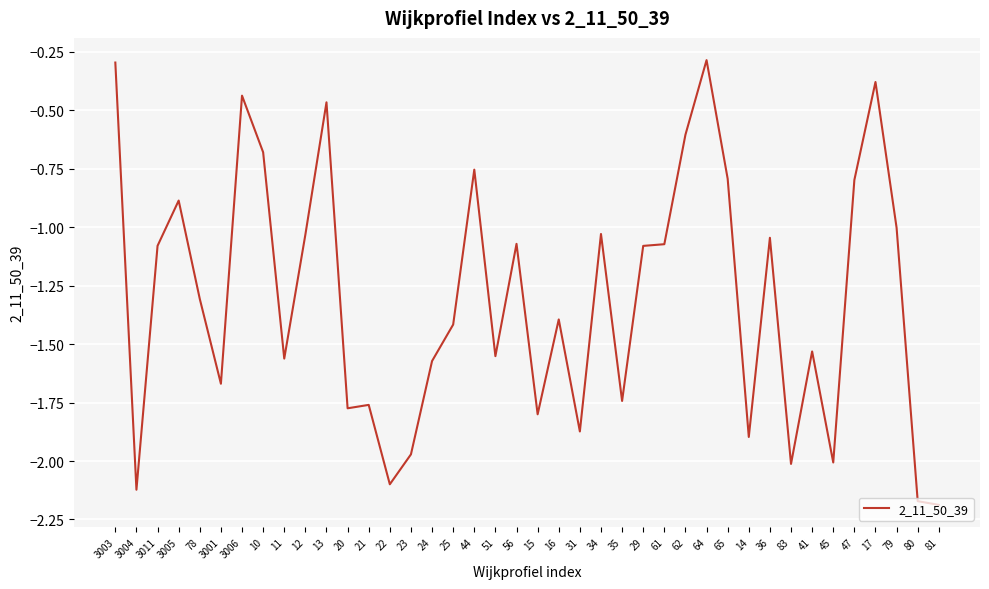

Is it true that the value at 24 is -0.6?

False